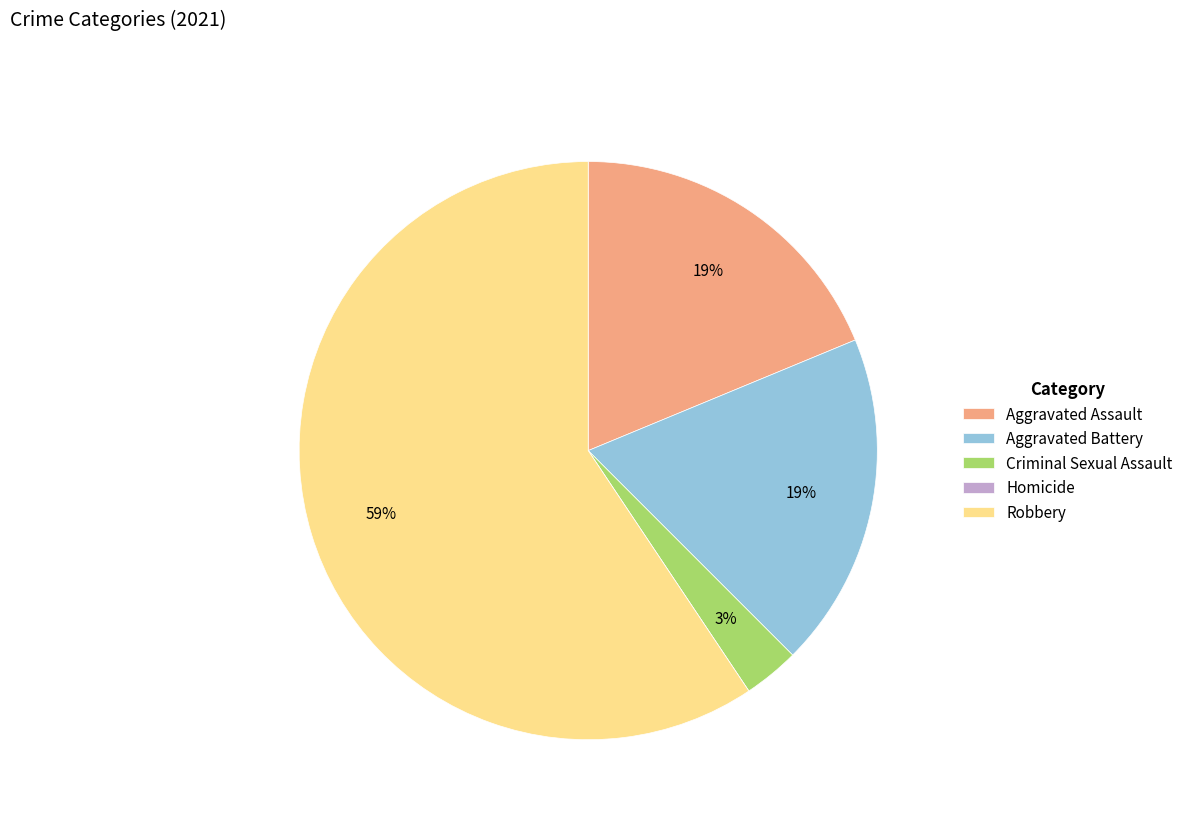

The Aggravated Battery slice represents 19% of the pie. True or false?

True